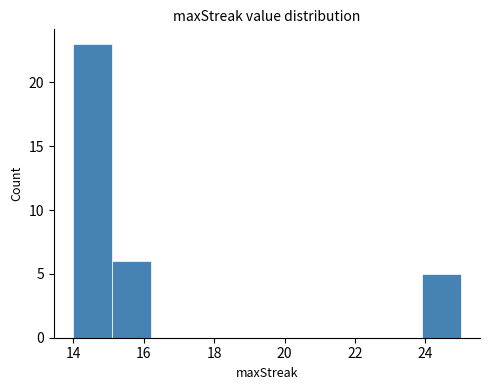

Reading left to right, list every bar in this chart as the range it spans on the x-axis followed by its height. Neither the bar edges nor the heights are printed on the chart, so give them approximately, as read against the axes.

14.0 to 15.1: 23
15.1 to 16.2: 6
16.2 to 17.3: 0
17.3 to 18.4: 0
18.4 to 19.5: 0
19.5 to 20.6: 0
20.6 to 21.7: 0
21.7 to 22.8: 0
22.8 to 23.9: 0
23.9 to 25.0: 5